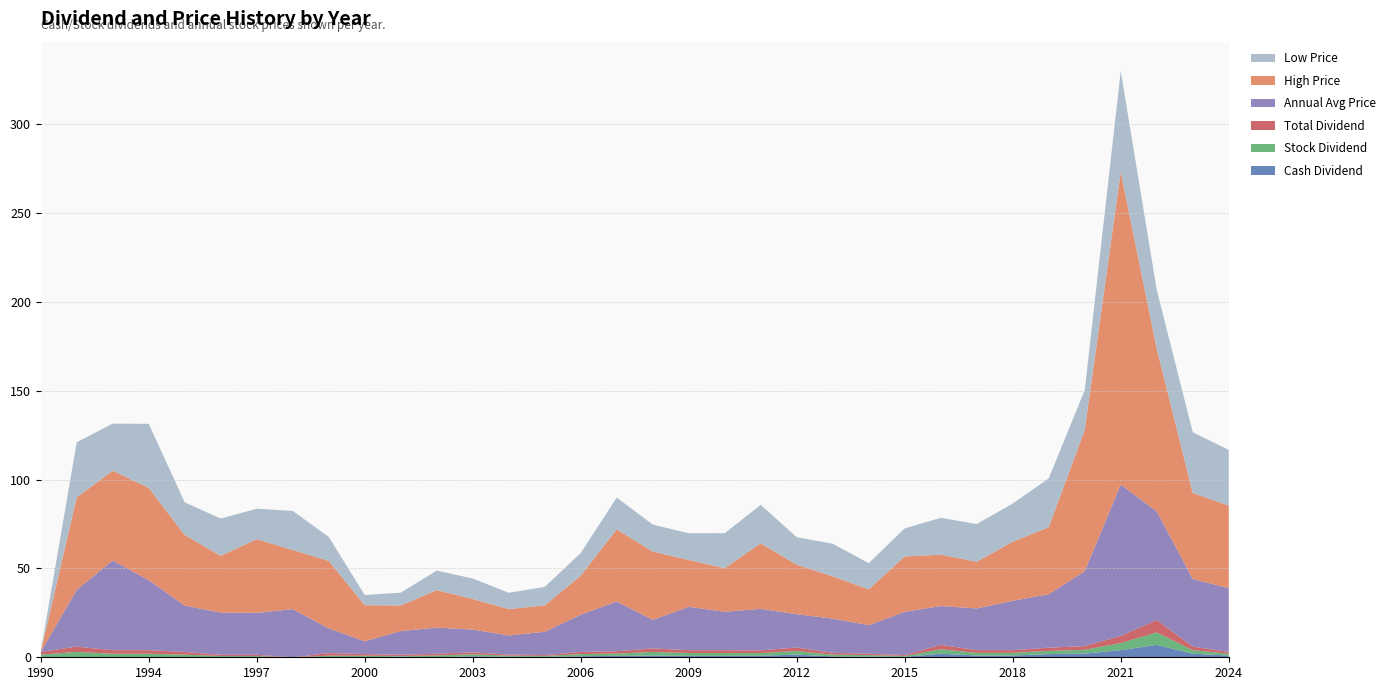

Reading left to right, what are all the values shown in this chart?

Cash Dividend: 1990=0.0	1992=0.0	1993=0.0	1994=0.0	1995=0.0	1996=0.0	1997=0.0	1998=0.0	1999=0.0	2000=0.0	2001=0.4	2002=0.0	2003=0.6	2004=0.3	2005=0.2	2006=0.6	2007=0.8	2008=1.0	2009=0.8	2010=0.8	2011=0.9	2012=1.5	2013=0.5	2014=0.4	2015=0.2	2016=2.0	2017=1.0	2018=1.0	2019=1.8	2020=2.1	2021=4.0	2022=7.0	2023=2.0	2024=1.0
Stock Dividend: 1990=1.5	1992=3.0	1993=2.0	1994=2.0	1995=1.5	1996=0.7	1997=0.7	1998=0.0	1999=0.9	2000=0.9	2001=0.3	2002=1.0	2003=1.1	2004=0.6	2005=0.5	2006=1.2	2007=1.3	2008=2.0	2009=1.6	2010=1.6	2011=1.5	2012=2.0	2013=1.0	2014=0.8	2015=0.5	2016=2.5	2017=1.5	2018=1.5	2019=1.8	2020=2.1	2021=4.0	2022=7.0	2023=2.0	2024=1.0
Total Dividend: 1990=1.5	1992=3.0	1993=2.0	1994=2.0	1995=1.5	1996=0.7	1997=0.7	1998=0.0	1999=1.4	2000=0.9	2001=0.7	2002=1.0	2003=1.1	2004=0.6	2005=0.5	2006=1.2	2007=1.3	2008=2.0	2009=1.6	2010=1.6	2011=1.5	2012=2.0	2013=1.0	2014=0.8	2015=0.5	2016=2.5	2017=1.5	2018=1.5	2019=1.8	2020=2.1	2021=4.0	2022=7.0	2023=2.0	2024=1.0
Annual Avg Price: 1990=0.0	1992=32.0	1993=50.5	1994=39.4	1995=26.1	1996=23.7	1997=23.6	1998=27.1	1999=13.9	2000=7.2	2001=13.3	2002=14.7	2003=12.8	2004=10.8	2005=13.1	2006=21.0	2007=28.0	2008=16.1	2009=24.4	2010=21.6	2011=23.4	2012=18.8	2013=19.2	2014=16.1	2015=24.3	2016=21.9	2017=23.5	2018=27.8	2019=30.1	2020=42.2	2021=85.2	2022=61.1	2023=38.1	2024=35.9
High Price: 1990=0.0	1992=52.0	1993=50.5	1994=52.0	1995=39.7	1996=32.0	1997=41.5	1998=33.3	1999=38.0	2000=20.3	2001=14.4	2002=21.1	2003=17.2	2004=14.8	2005=14.8	2006=21.9	2007=40.6	2008=38.5	2009=26.4	2010=24.5	2011=36.9	2012=27.9	2013=23.8	2014=20.1	2015=31.2	2016=28.9	2017=26.2	2018=33.2	2019=37.7	2020=79.5	2021=176.0	2022=91.6	2023=48.4	2024=46.5
Low Price: 1990=0.0	1992=31.0	1993=26.5	1994=36.0	1995=18.4	1996=21.0	1997=17.1	1998=22.0	1999=13.5	2000=5.8	2001=7.2	2002=11.0	2003=11.6	2004=9.2	2005=10.4	2006=12.8	2007=17.9	2008=15.2	2009=15.0	2010=19.7	2011=21.6	2012=15.5	2013=18.4	2014=14.7	2015=15.8	2016=20.8	2017=21.2	2018=21.5	2019=27.5	2020=22.4	2021=56.8	2022=33.0	2023=34.2	2024=31.3